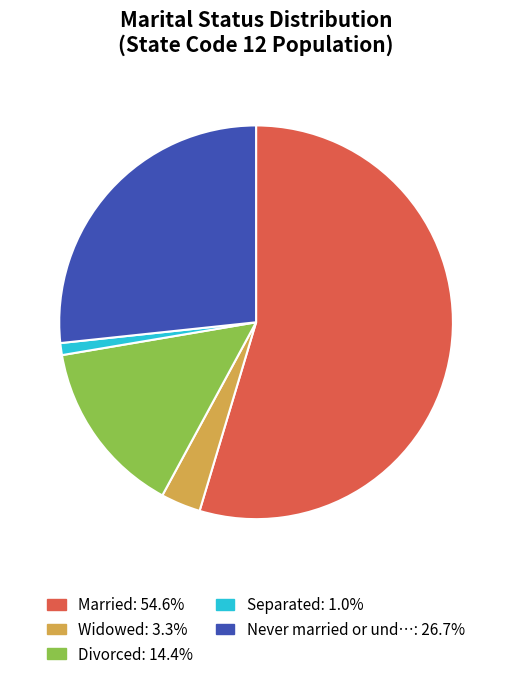

Count the number of slices in the pie.

5